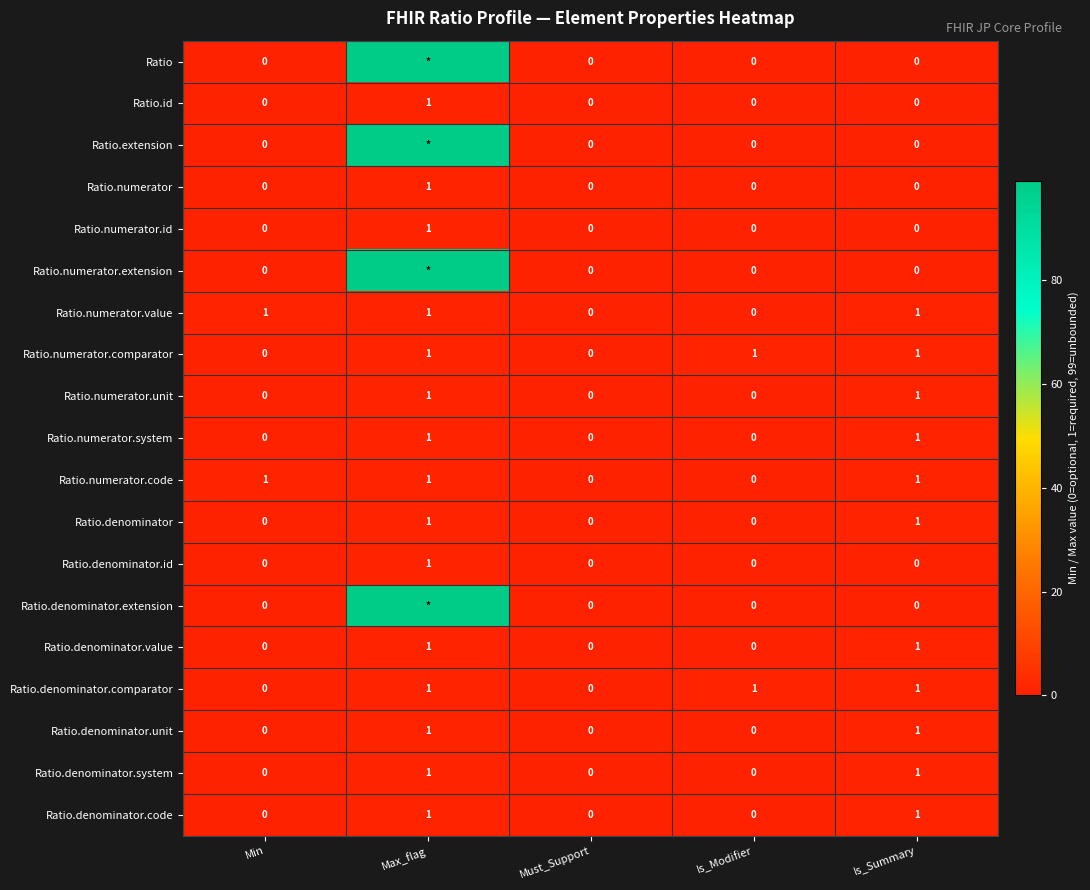

What is the difference between the maximum and minimum values in the Ratio.denominator.system series?

1